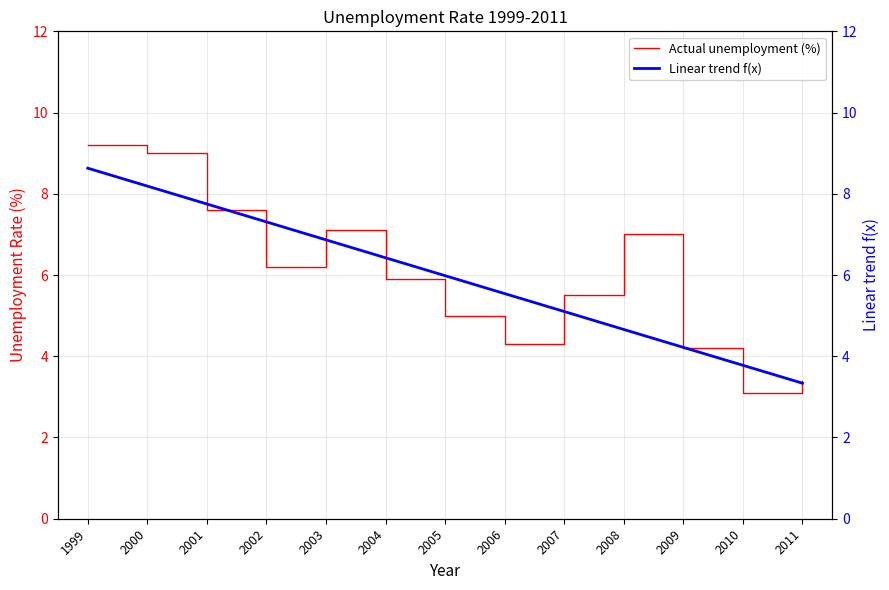

What is the value of the Actual unemployment (%) point at the 2nd from the left?

9.0